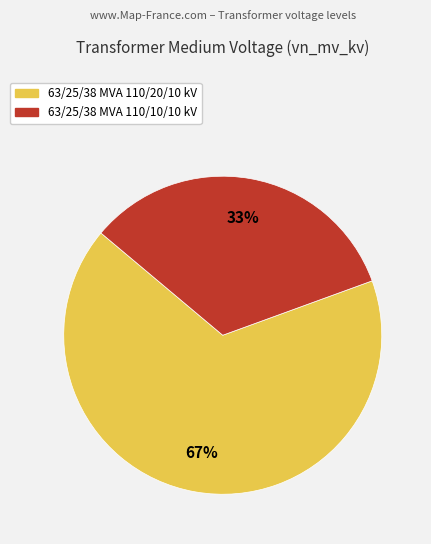

Is the sum of 63/25/38 MVA 110/20/10 kV and 63/25/38 MVA 110/10/10 kV greater than half?

Yes